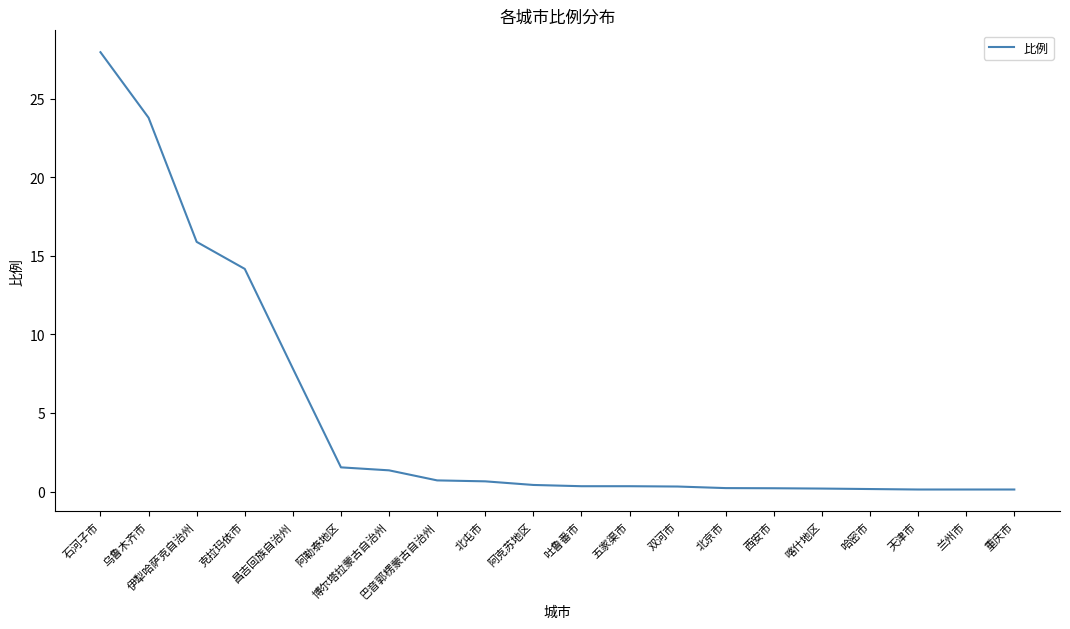

Does the chart display data point markers on the line(s)?

No